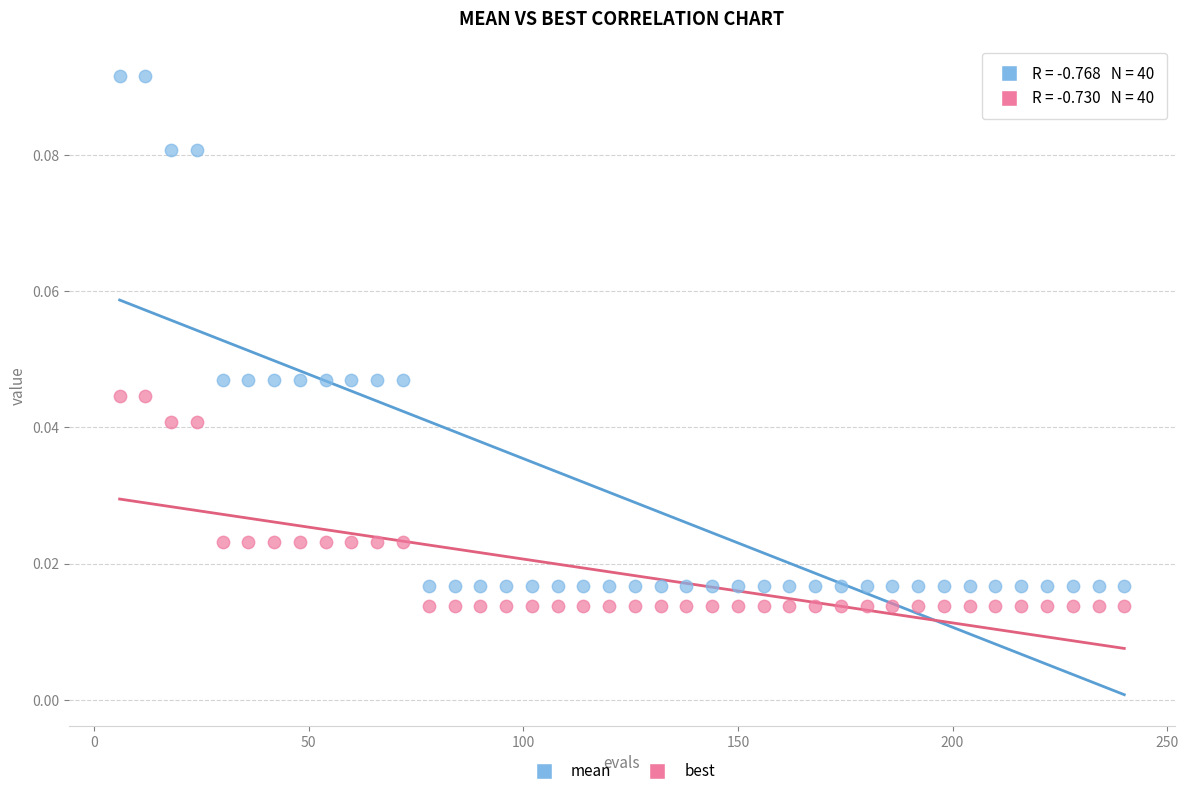

Which series has the largest Y range (max minus min)?

mean